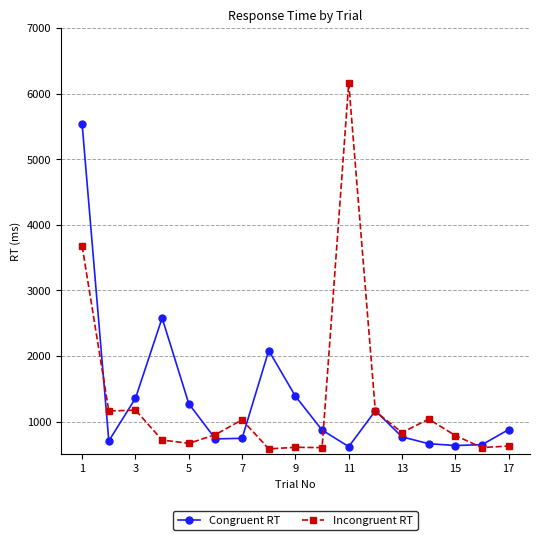

True or false: Incongruent RT and Congruent RT intersect in this chart.

True